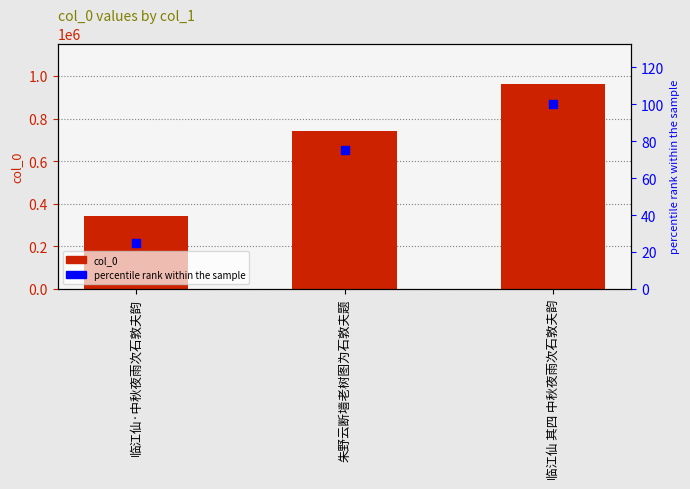

What is the total value across all series at 临江仙·中秋夜雨次石敦夫韵?

340531